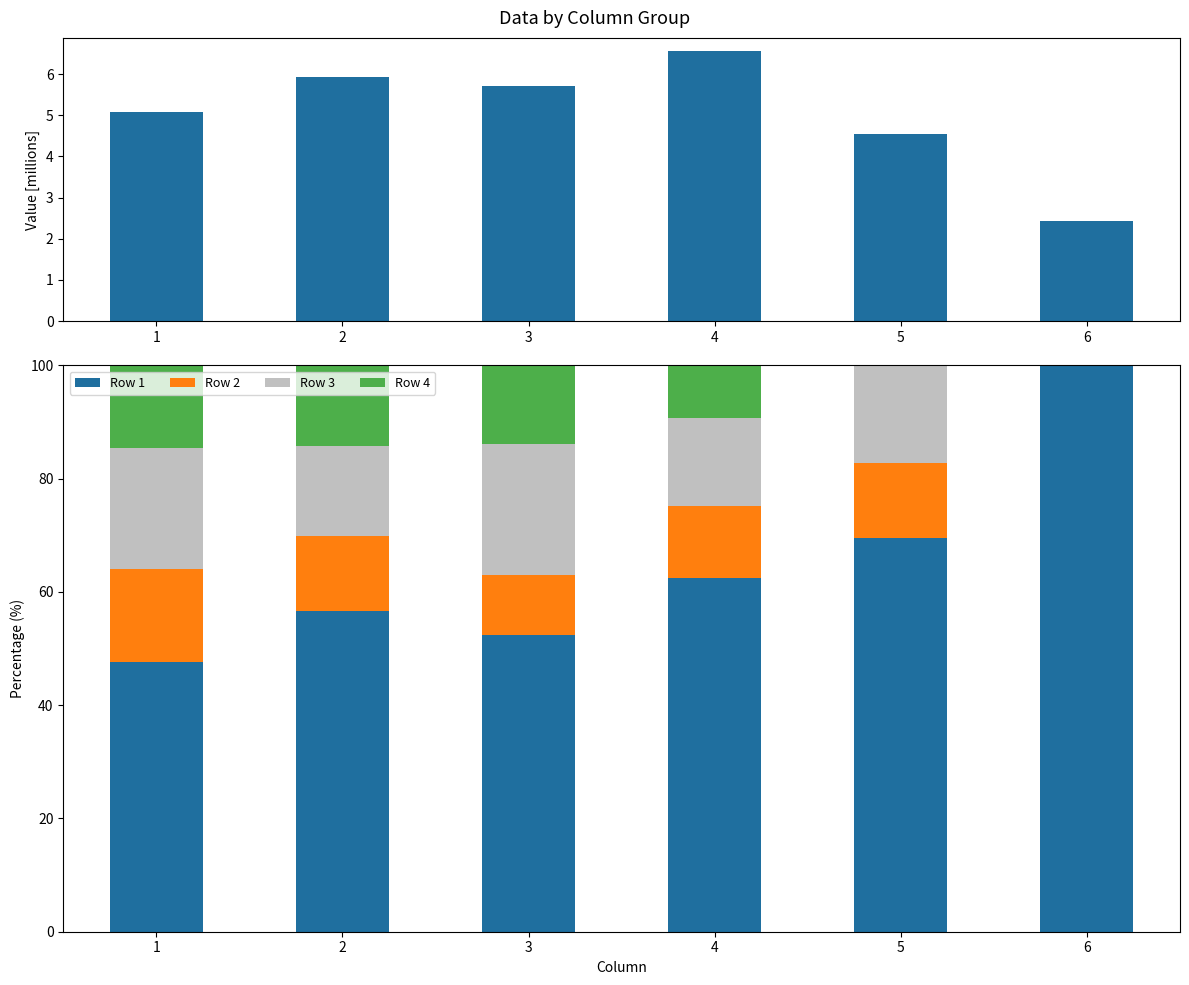

What is the spread (max minus min) of values at 2?

50.7